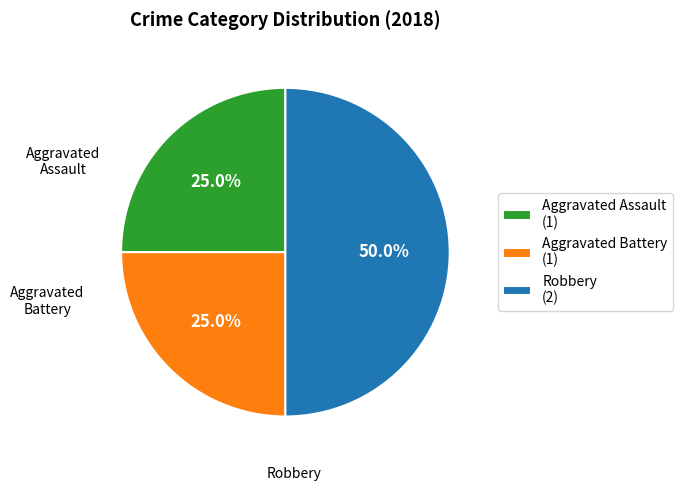

Does Aggravated Assault represent more than half of the total?

No